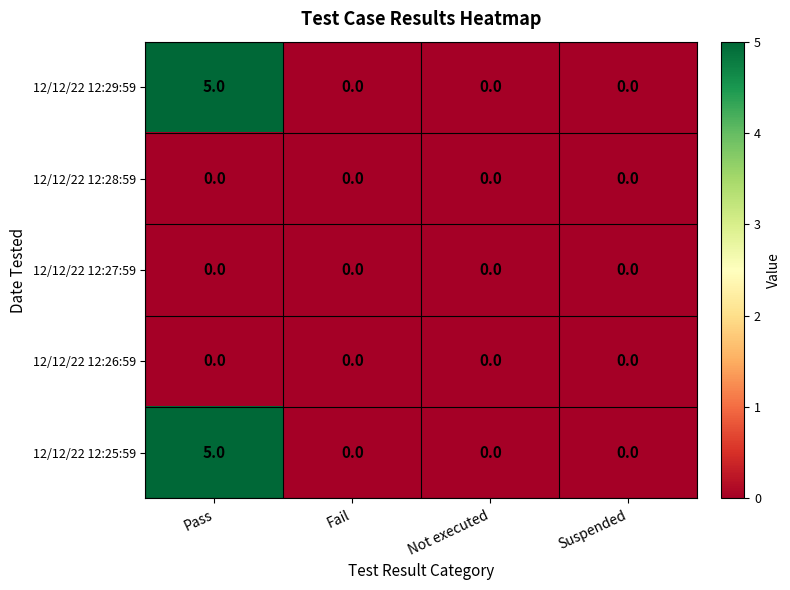

True or false: 12/12/22 12:29:59 has a value of 2 at Pass.

False